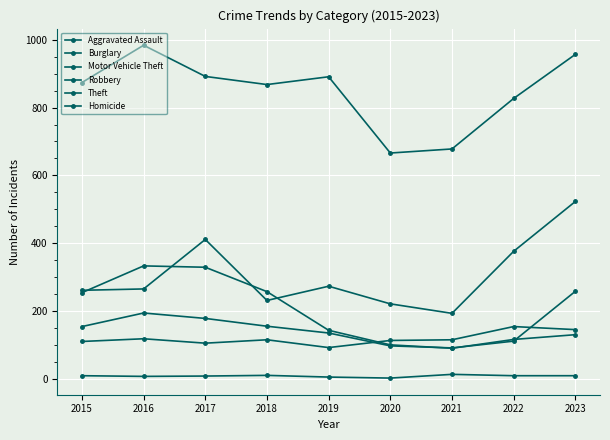

What is the spread (max minus min) of values at 2017?

884